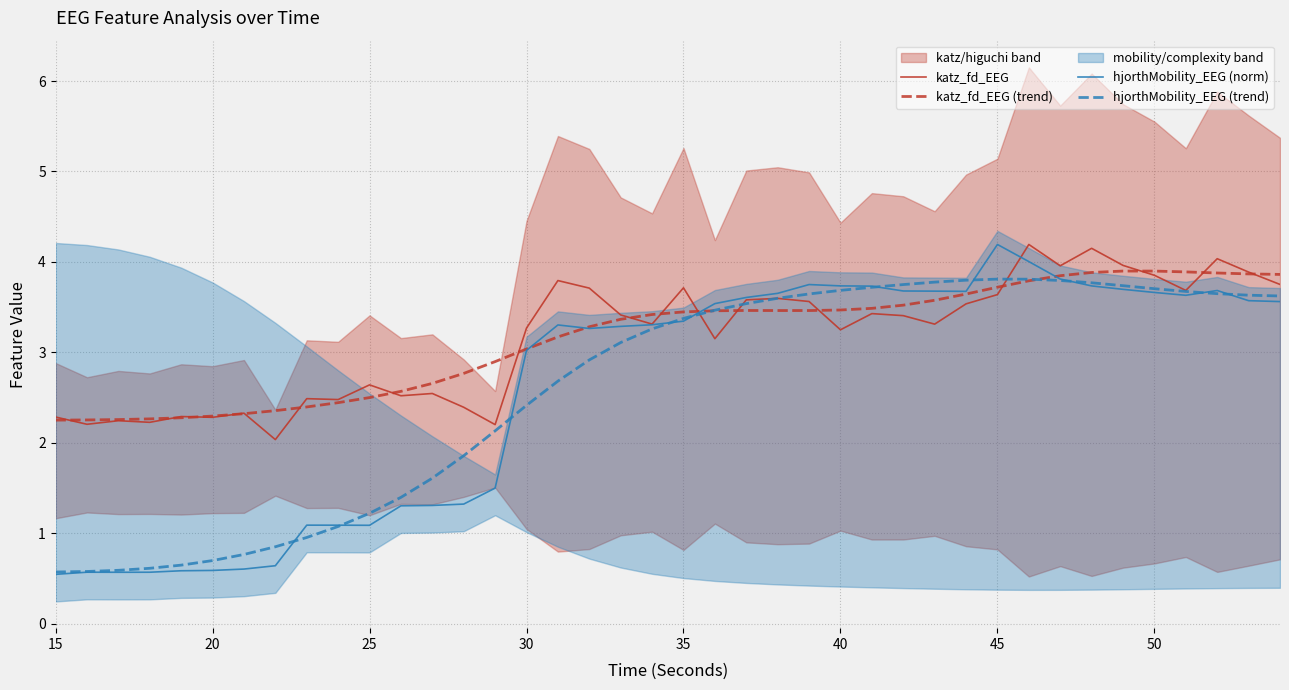

What is the highest value of the hjorthMobility_EEG (norm) series?

4.2